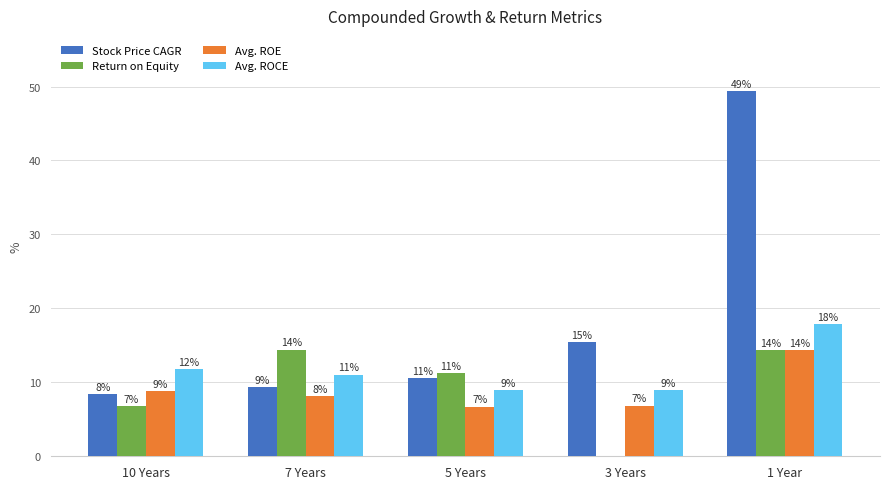

What is the average value of the Avg. ROE series?

9.0